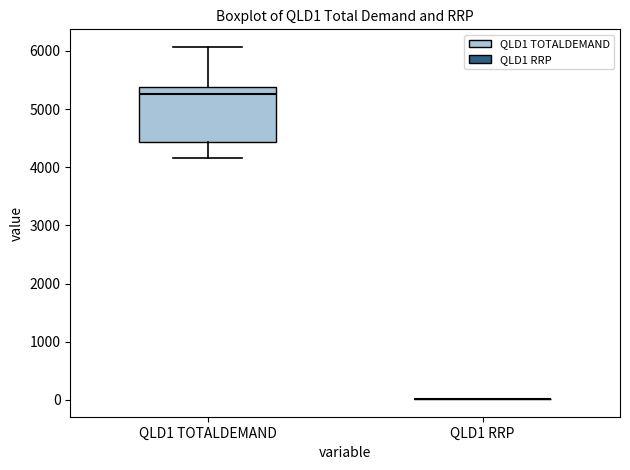

Comparing the boxes themselves (not the whiskers), which one is the tallest?

QLD1 TOTALDEMAND